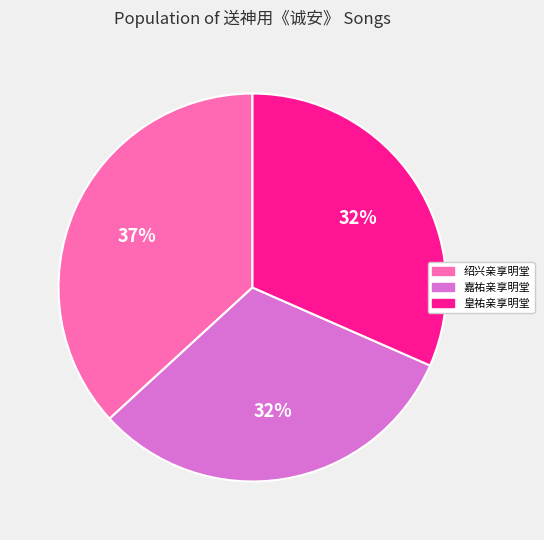

Is there any slice that represents more than half of the pie?

No